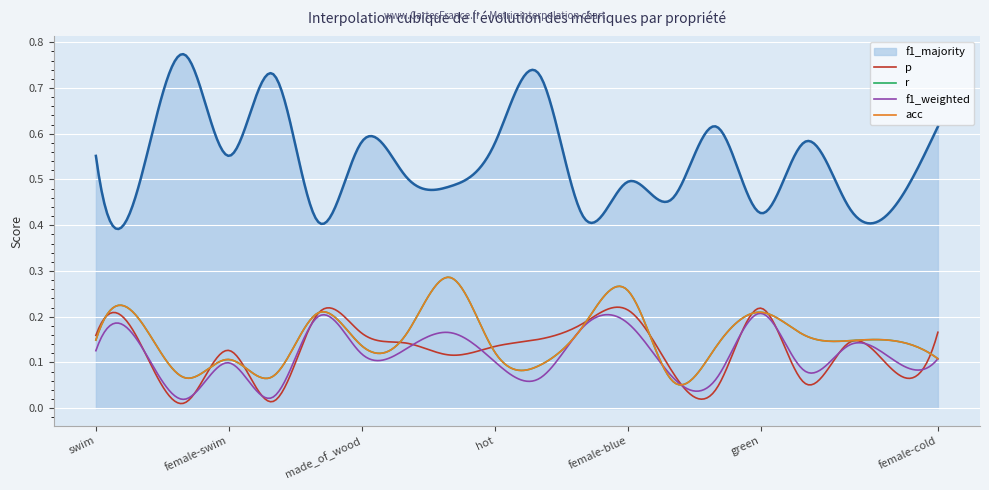

Does the chart display data point markers on the line(s)?

No